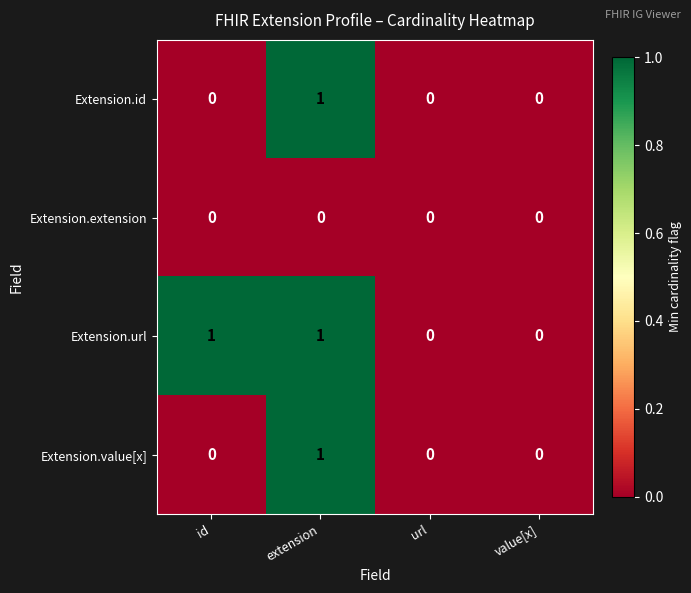

The Extension.url series shows -1 at url. True or false?

False